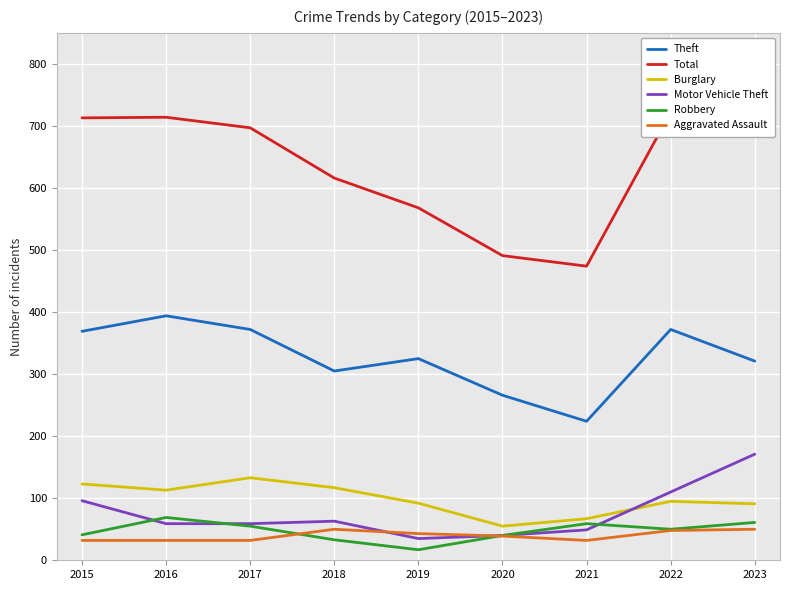

True or false: Motor Vehicle Theft has more than 2 points higher than both neighbors.

False